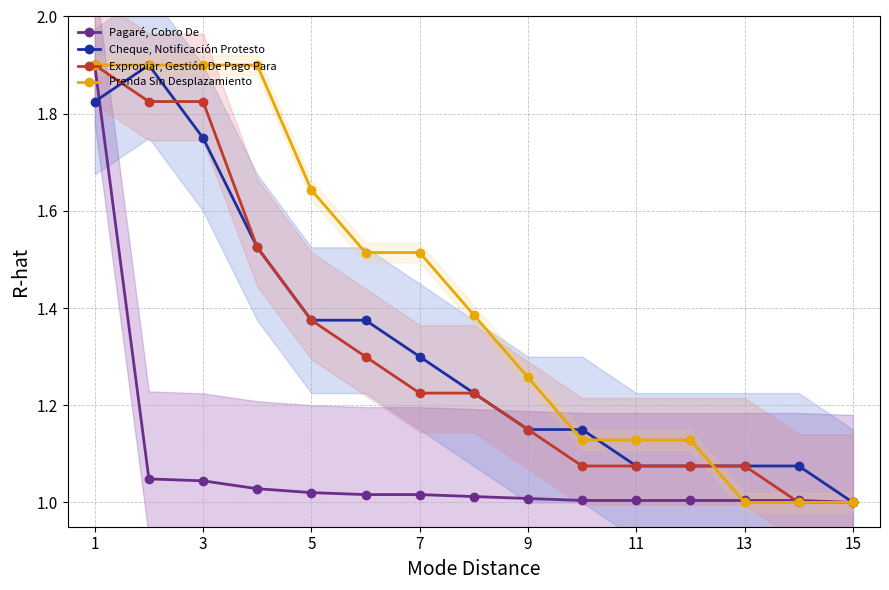

At which category is the sum across all series the highest?

1